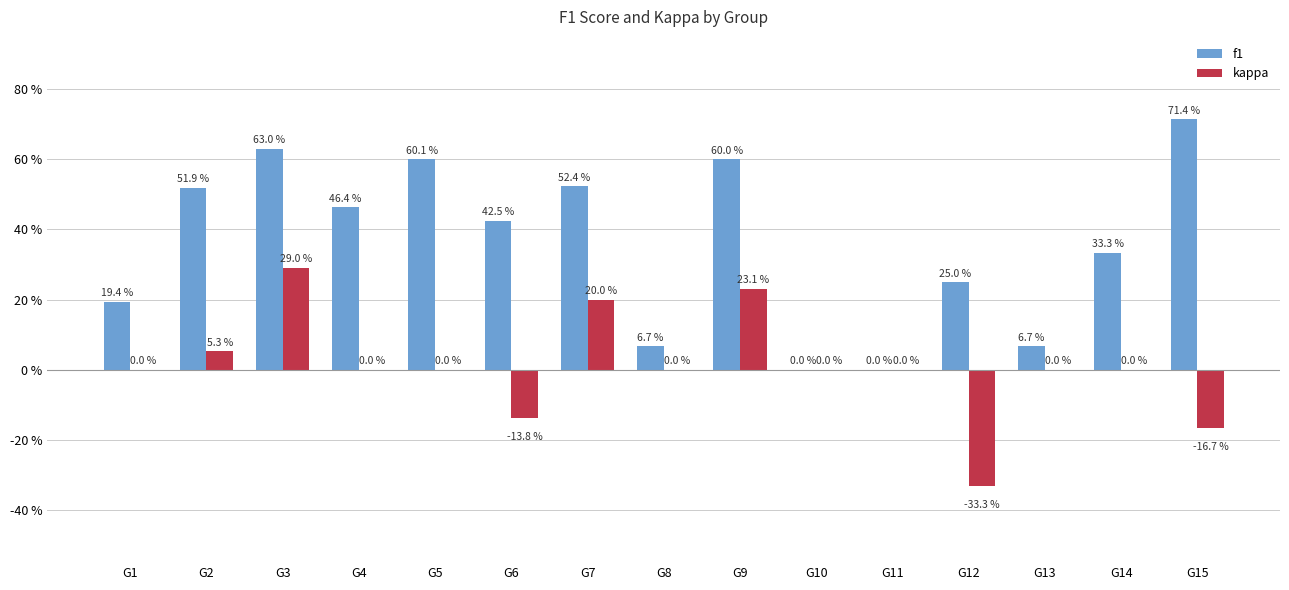

Are the bars horizontal?

No